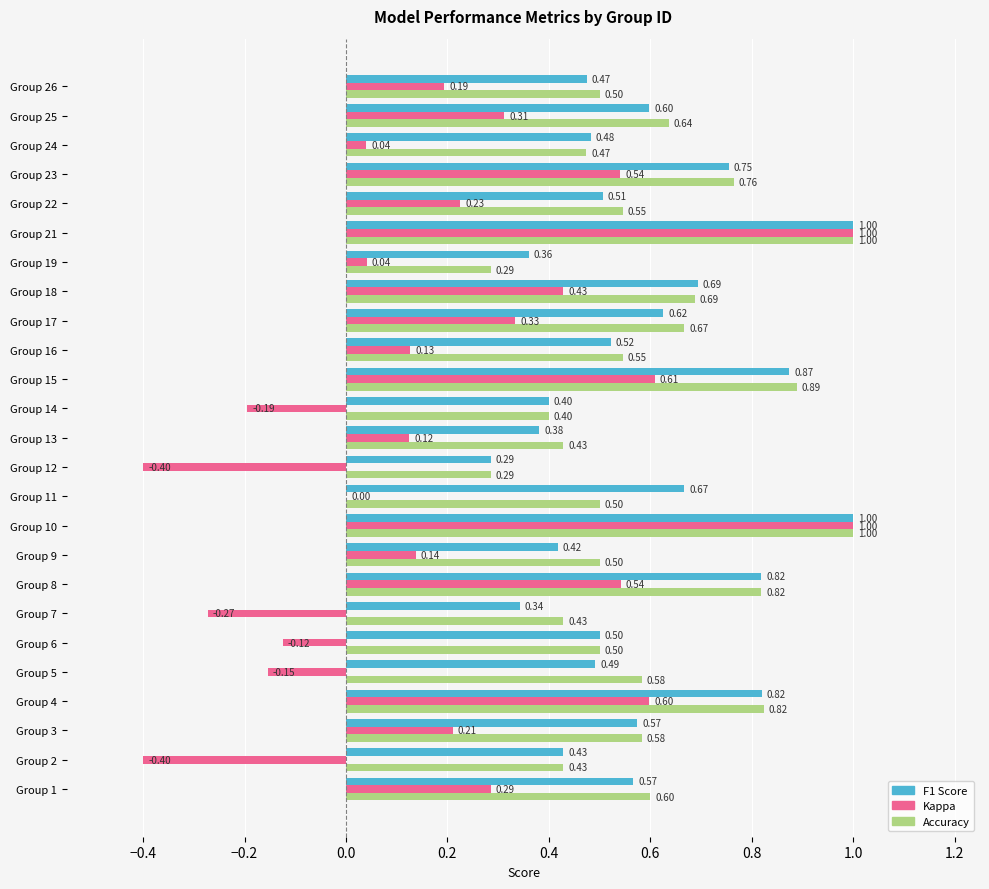

What is the sum of all Kappa values?

5.2